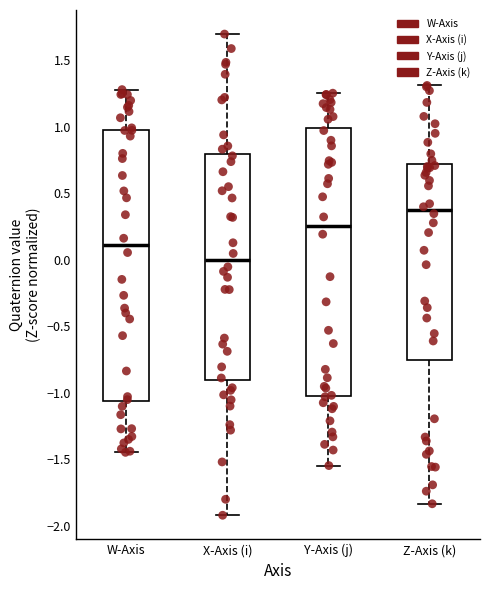

Where does the median line of the box for Z-Axis (k) sit on the y-axis? The values are not printed on the chart, so give them approximately, as read against the axis.

0.35